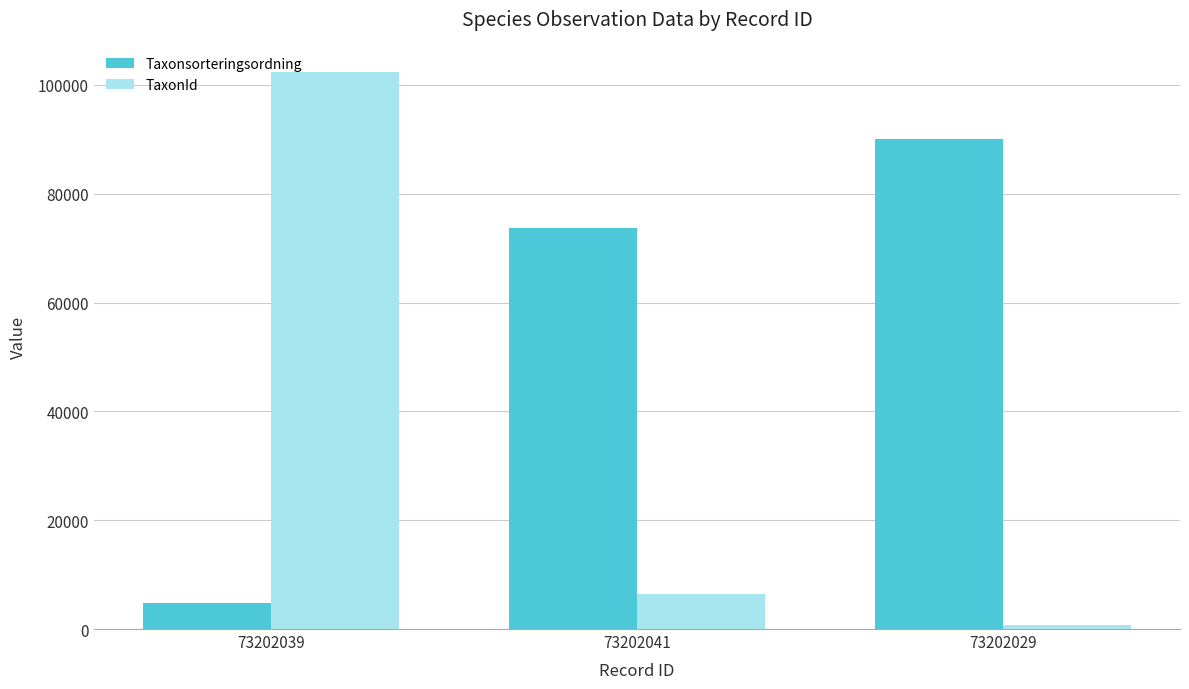

Does the chart contain stacked bars?

No